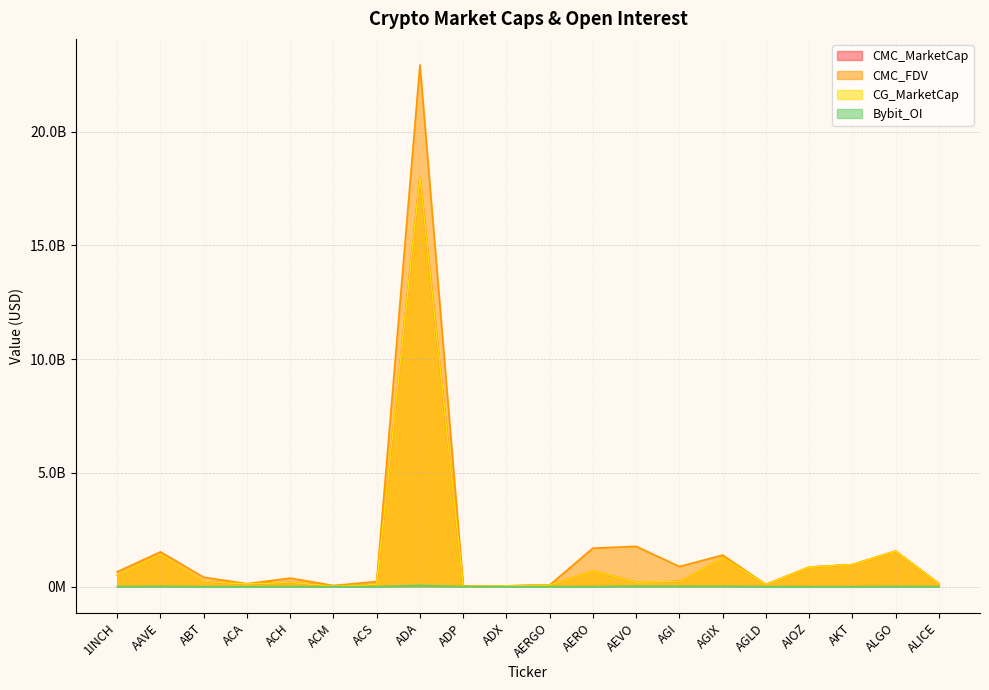

List the labels in order of CMC_MarketCap value, largest first.

ADA, ALGO, AAVE, AGIX, AKT, AIOZ, AERO, 1INCH, AGI, ABT, AEVO, ACH, ALICE, ACA, AGLD, ACS, AERGO, ADX, ACM, ADP